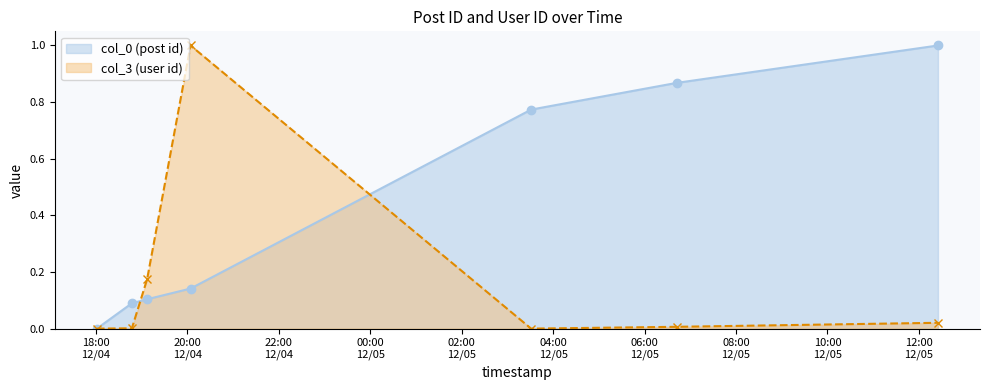

How many series are shown in this chart?

2